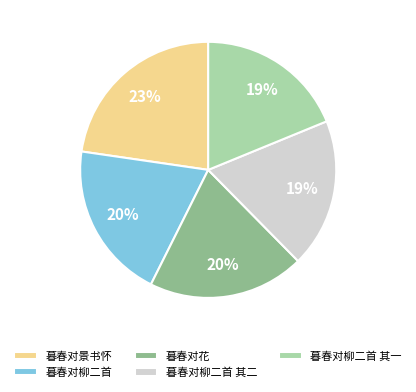

Is there any slice that represents more than half of the pie?

No